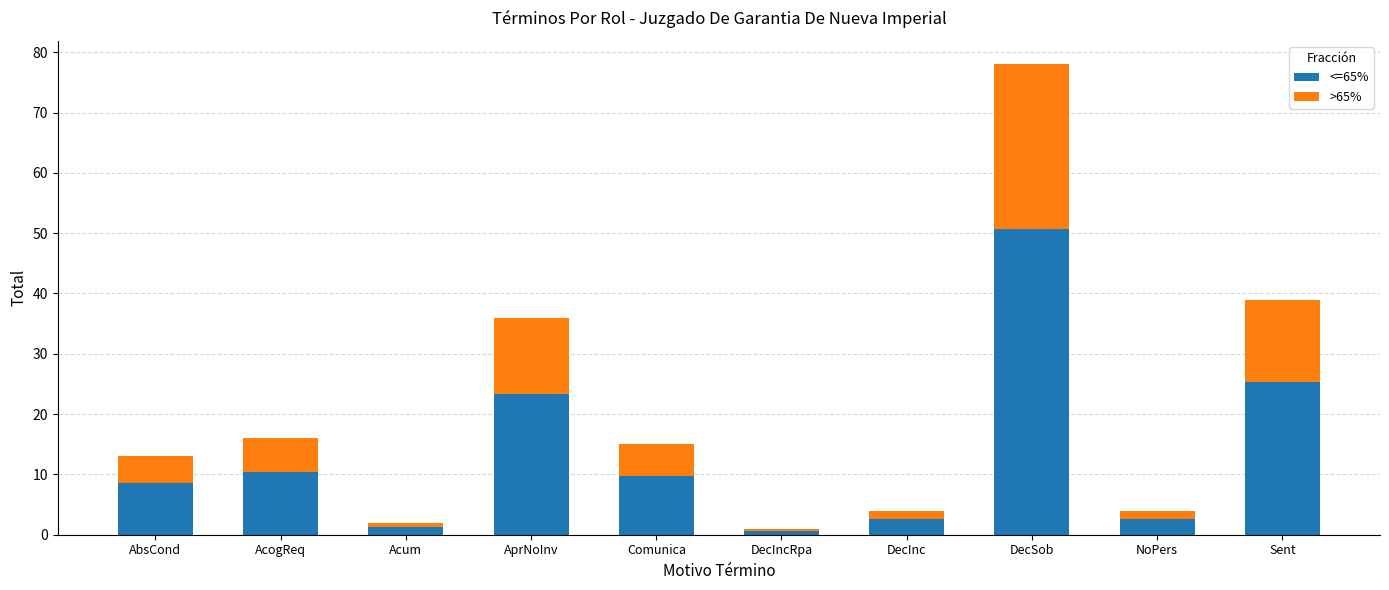

Which category has the highest value in the <=65% series?

DecSob